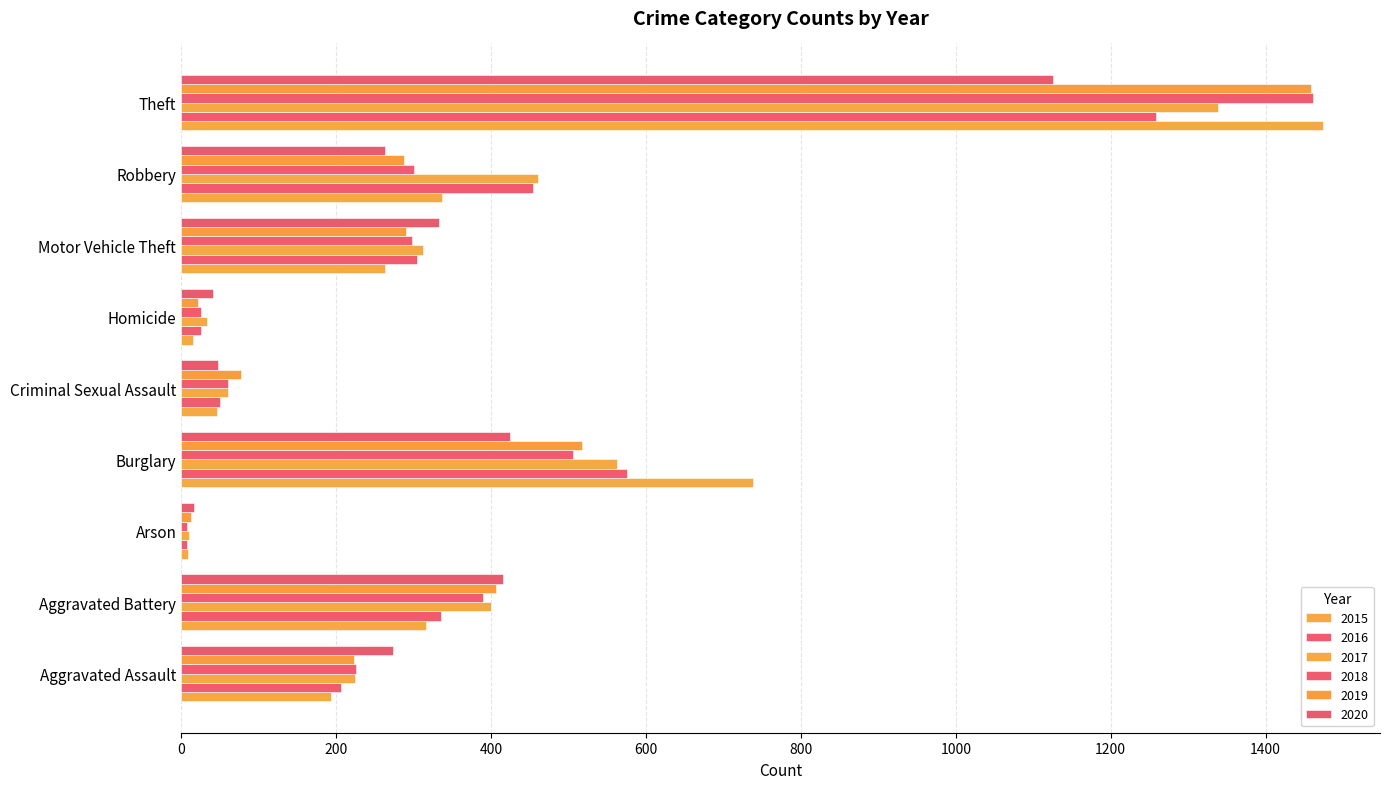

What position from the left is Theft?

9